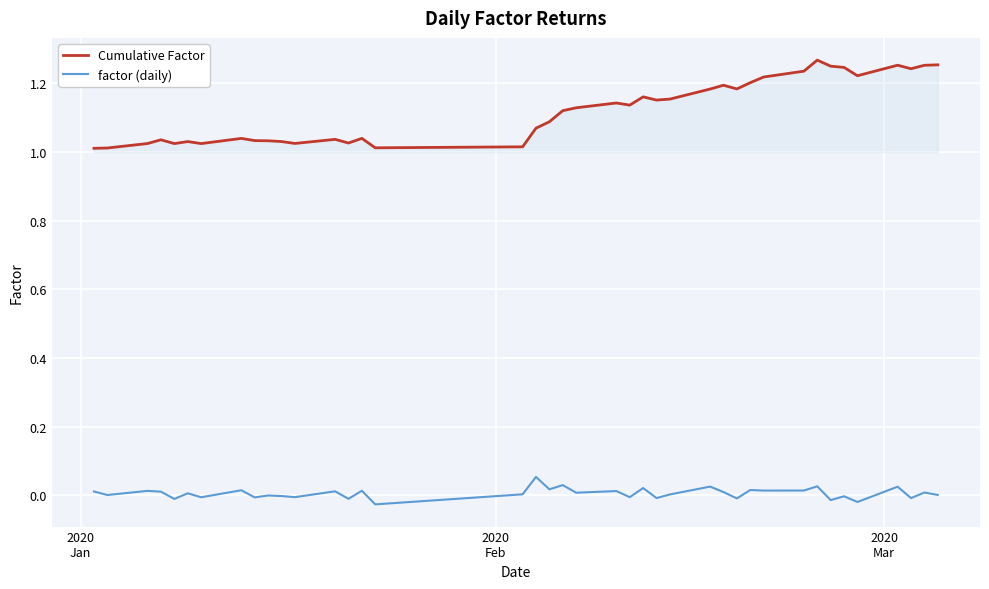

True or false: Cumulative Factor and factor (daily) intersect in this chart.

False